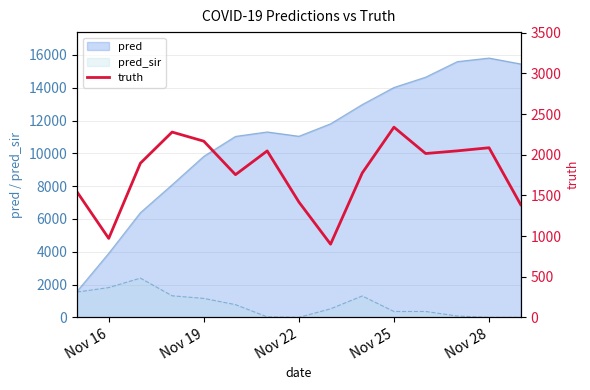

Does the chart have visible grid lines?

Yes